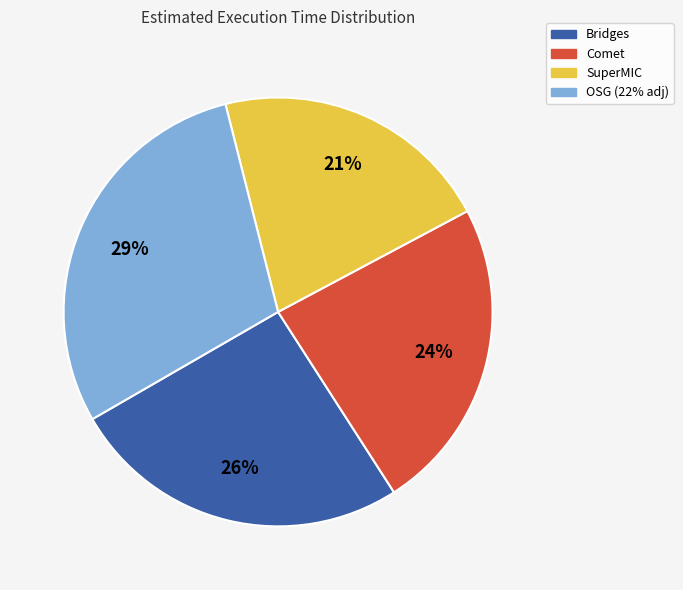

Which has a higher value, Comet or Bridges?

Bridges